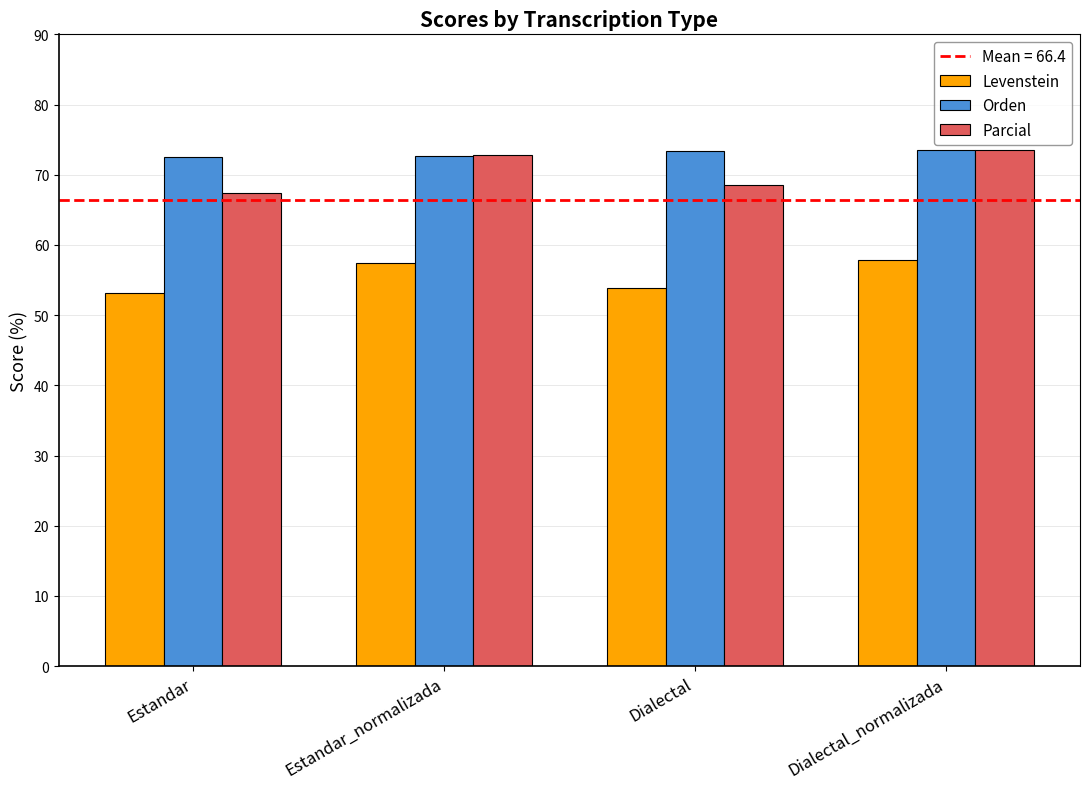

What is the value of the Parcial bar at the 2nd from the left?

72.8